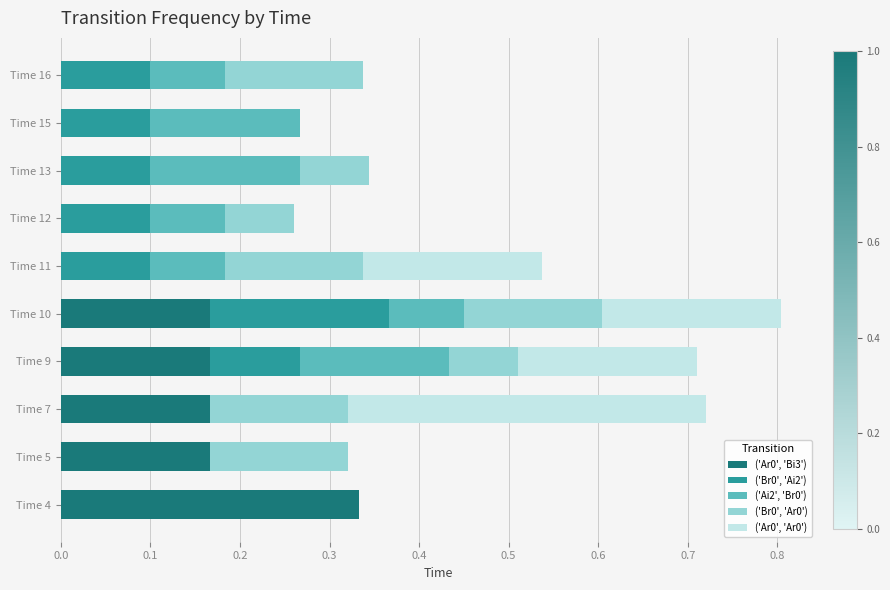

True or false: ('Ar0', 'Bi3') has a value of 0.2 at Time 10.

True